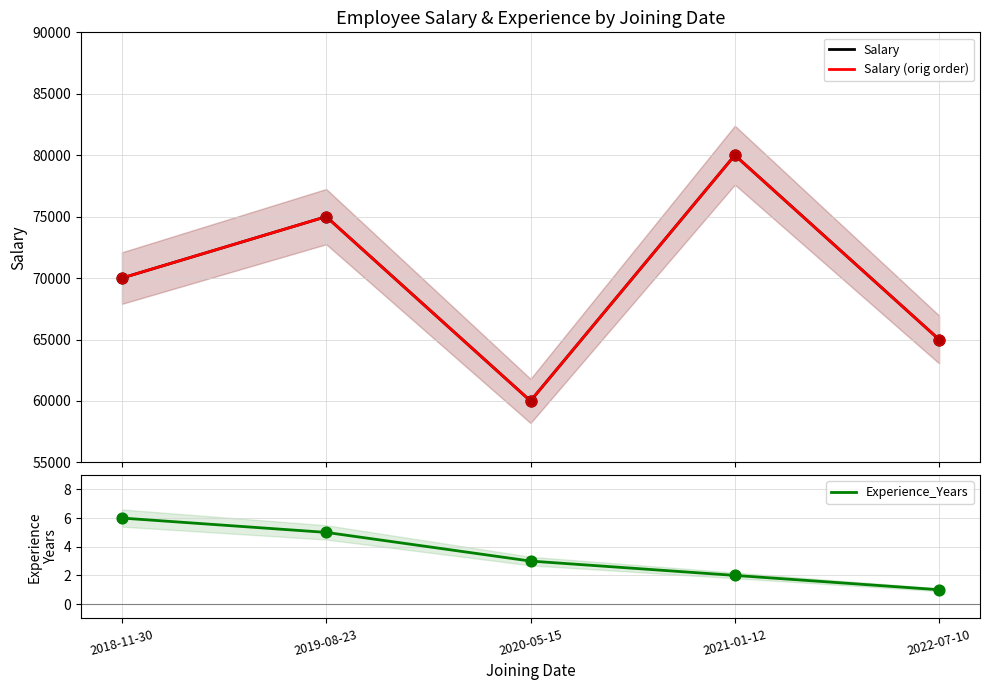

What is the total value across all series at 2021-01-12?

160002